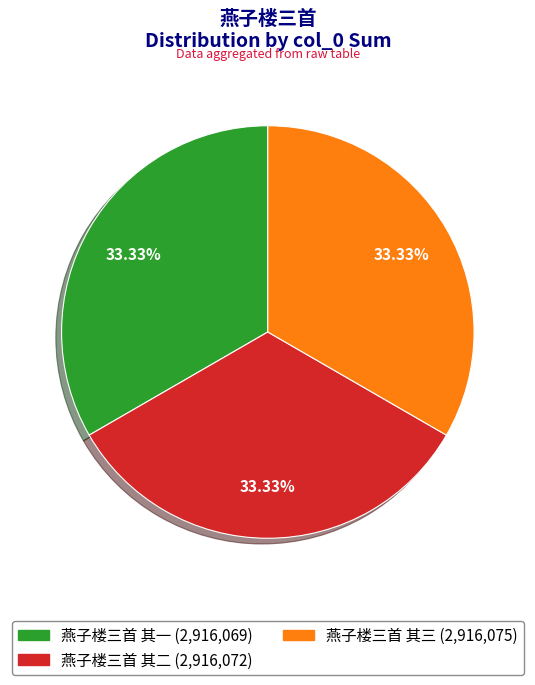

To the nearest percent, what percentage of the pie is 燕子楼三首 其三?

33%